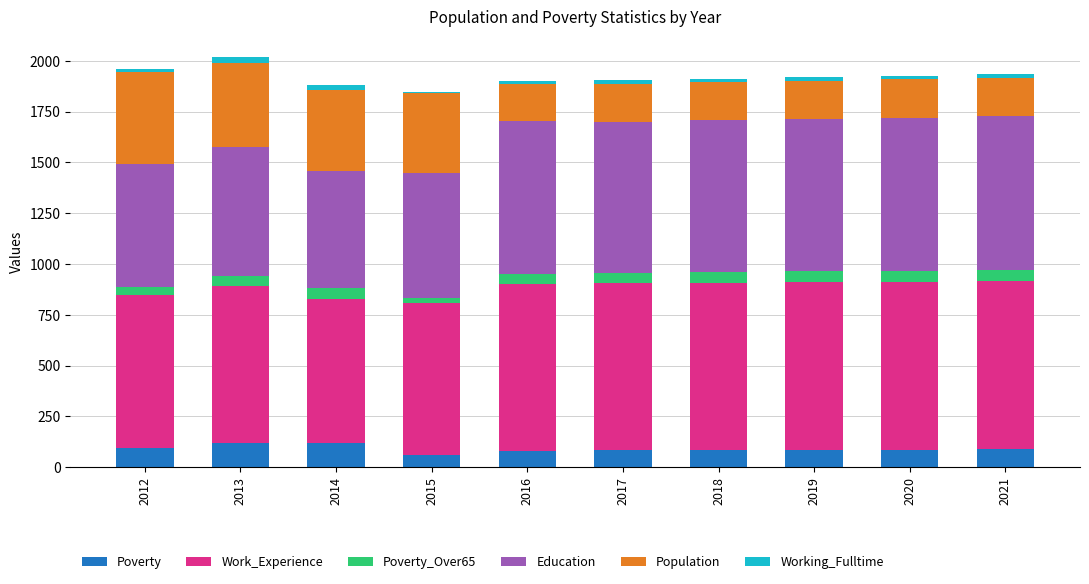

The value of Poverty at 2020 is 87. True or false?

True